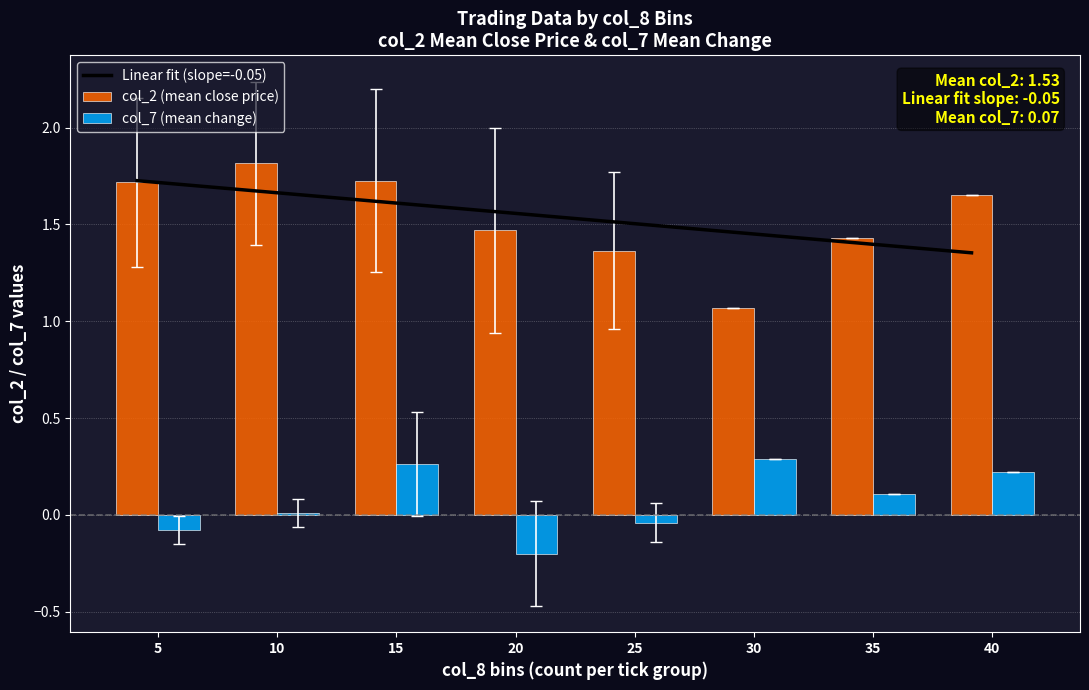

At which category does the chart reach its minimum across all series?

20